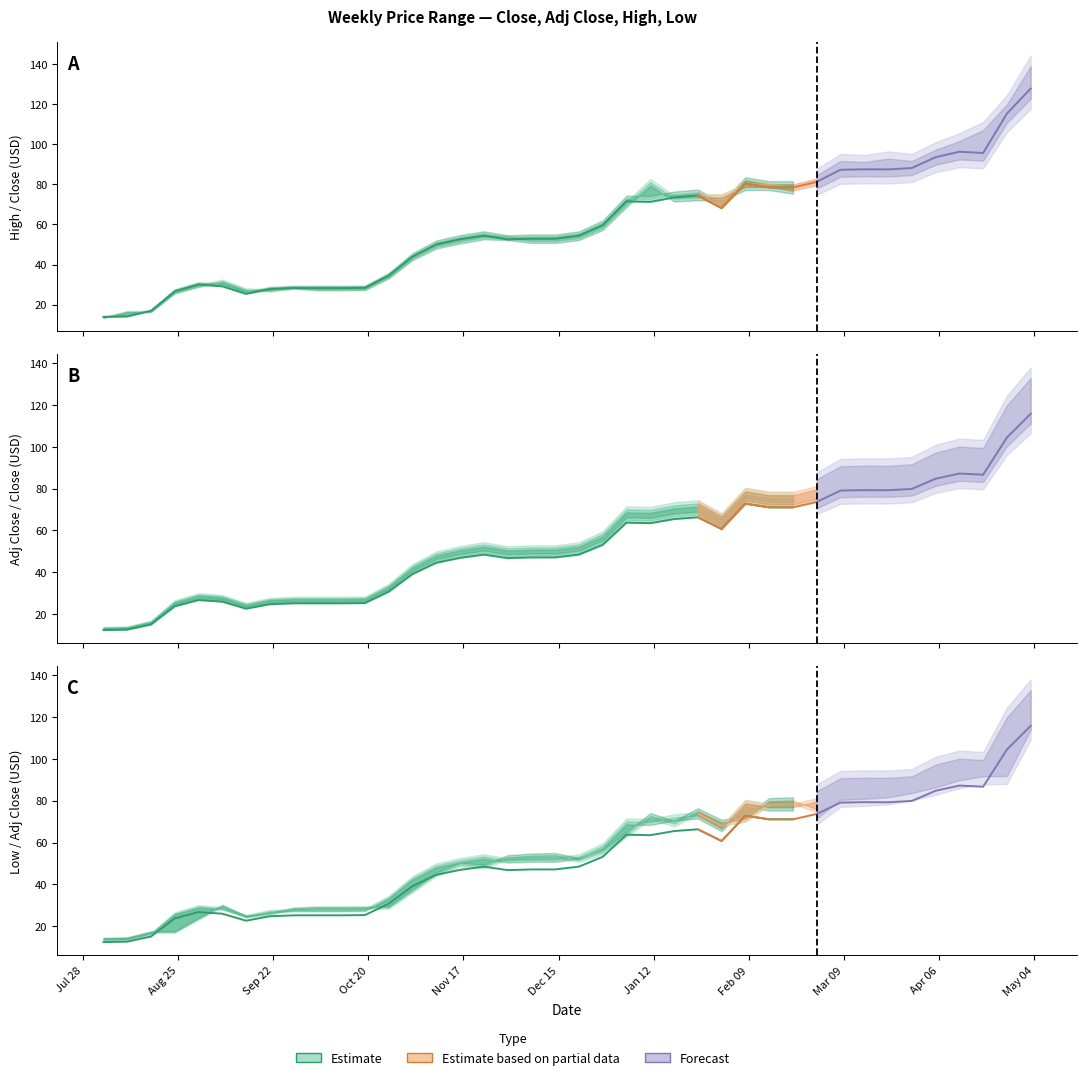

True or false: Adj Close has more than 0 interior local peaks.

True